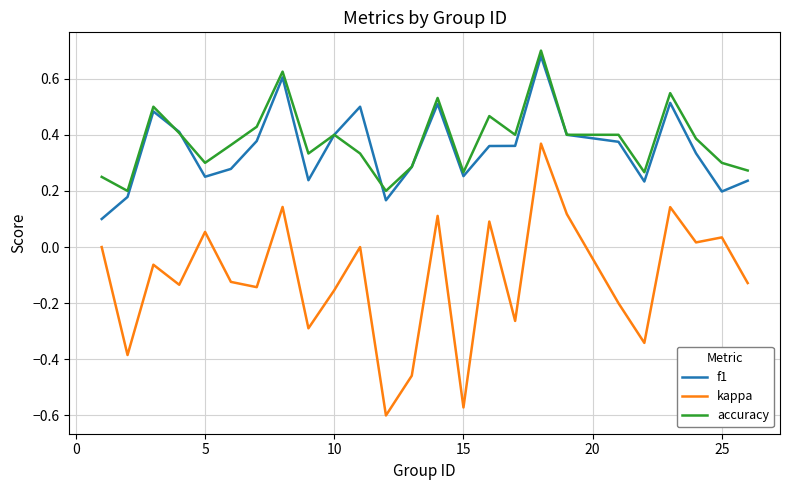

True or false: kappa and f1 cross at least once.

False